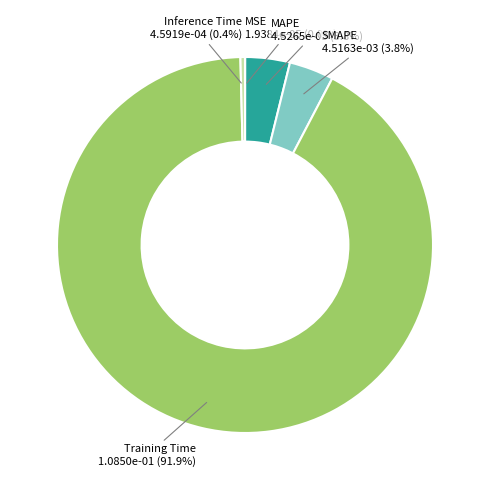

To the nearest percent, what is the difference between the largest and smallest slice percentages?

92%